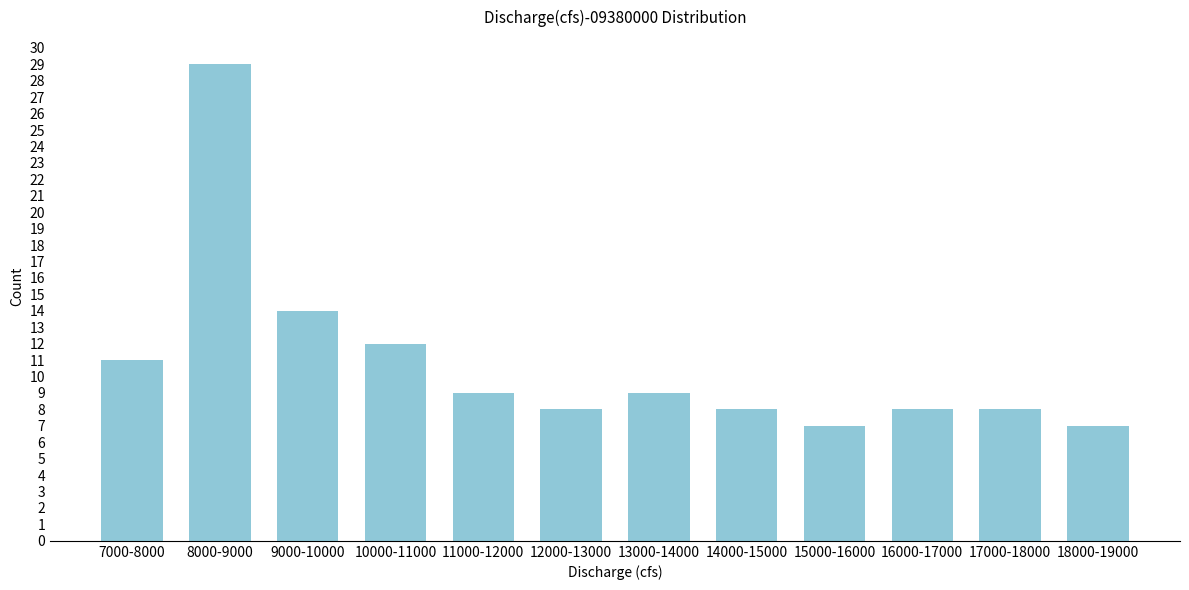

Reading left to right, what are all the values shown in this chart?

7000-8000=11	8000-9000=29	9000-10000=14	10000-11000=12	11000-12000=9	12000-13000=8	13000-14000=9	14000-15000=8	15000-16000=7	16000-17000=8	17000-18000=8	18000-19000=7